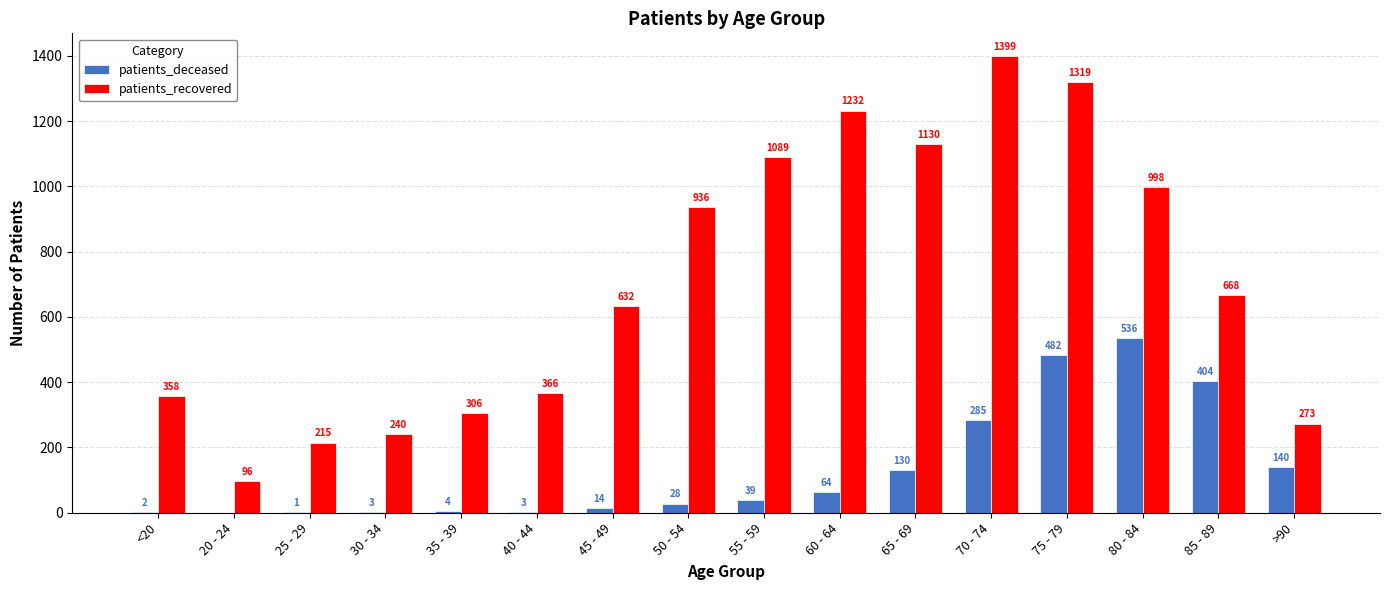

The value of patients_deceased at 70 - 74 is 119. True or false?

False